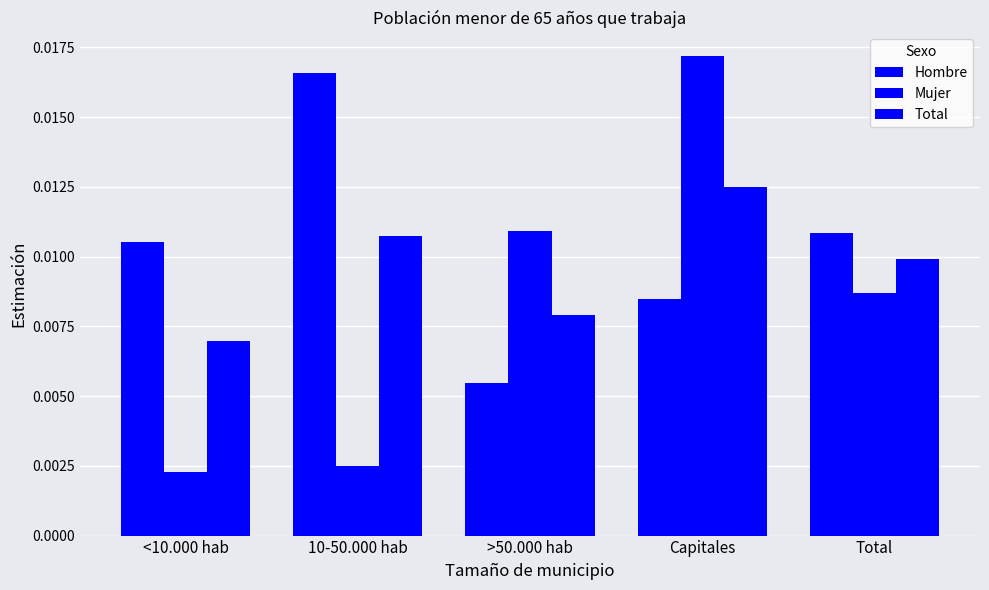

The value of Mujer at Capitales is 0.0. True or false?

False